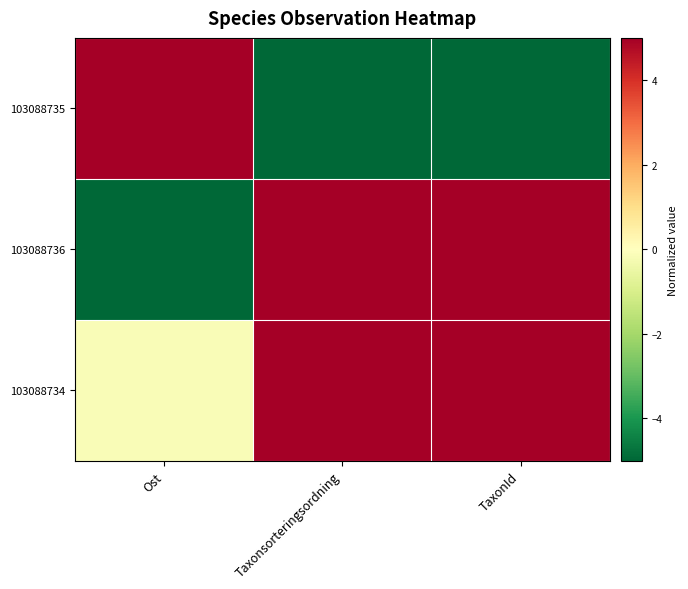

What is the maximum value shown in the chart?

5.0